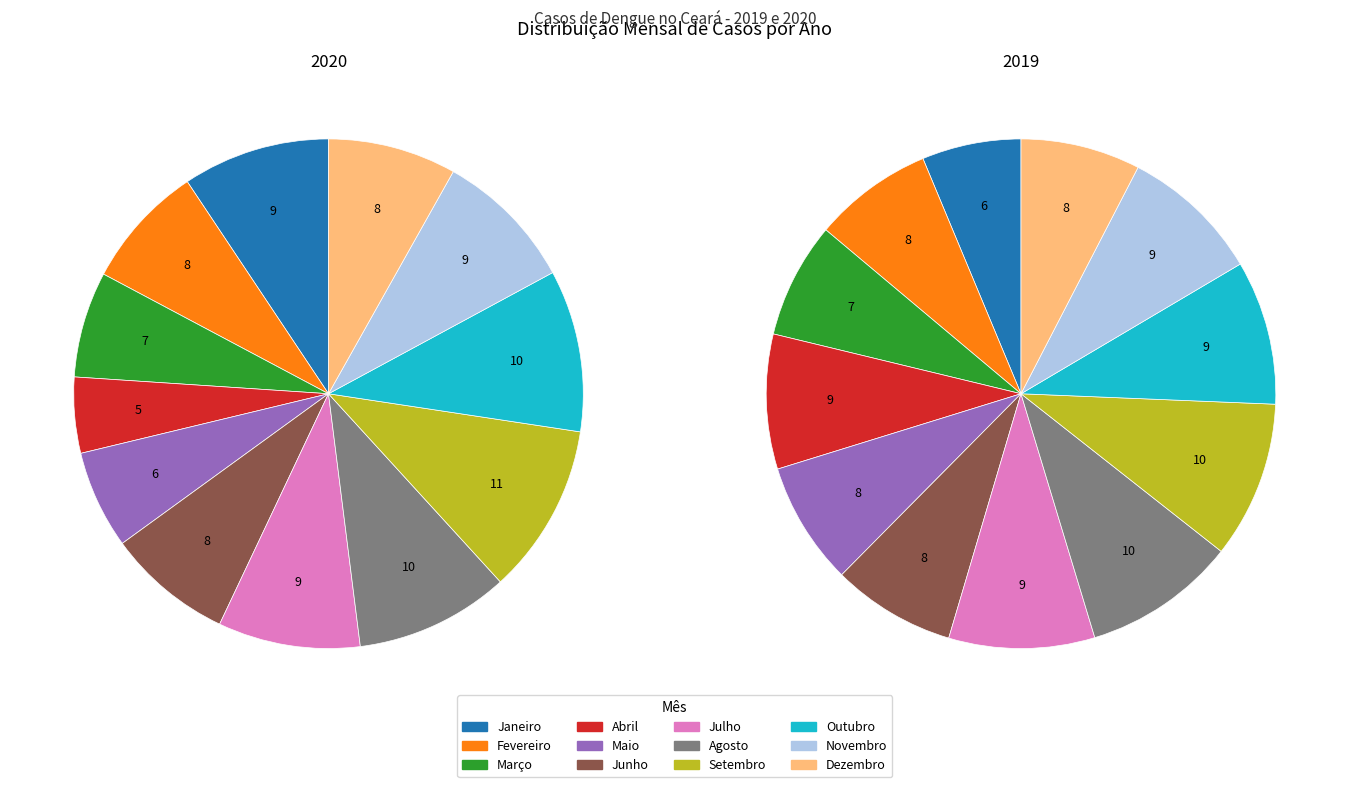

What portion of the pie excludes Novembro?

91.0%